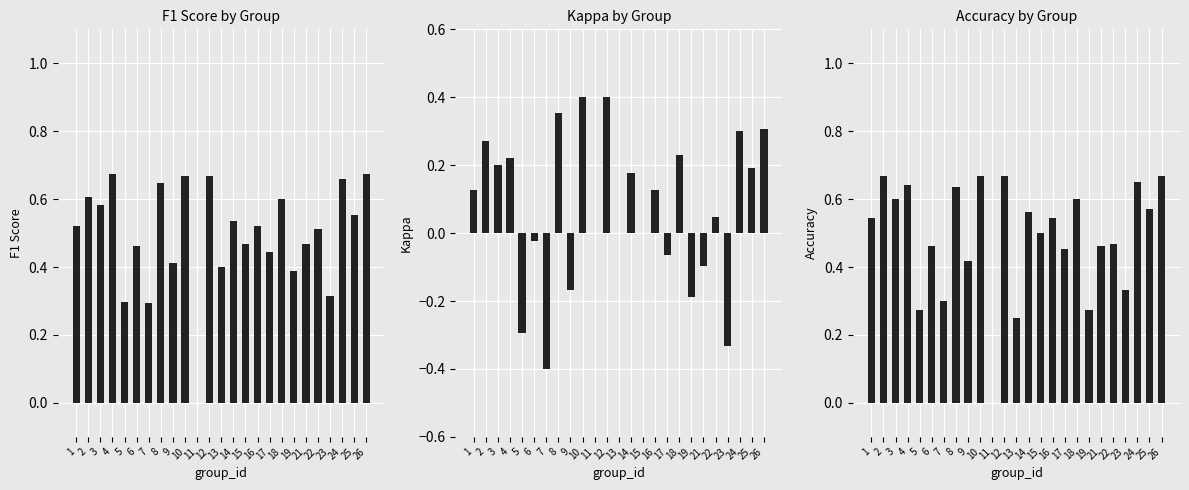

Is it true that accuracy equals 0.3 at 16?

False